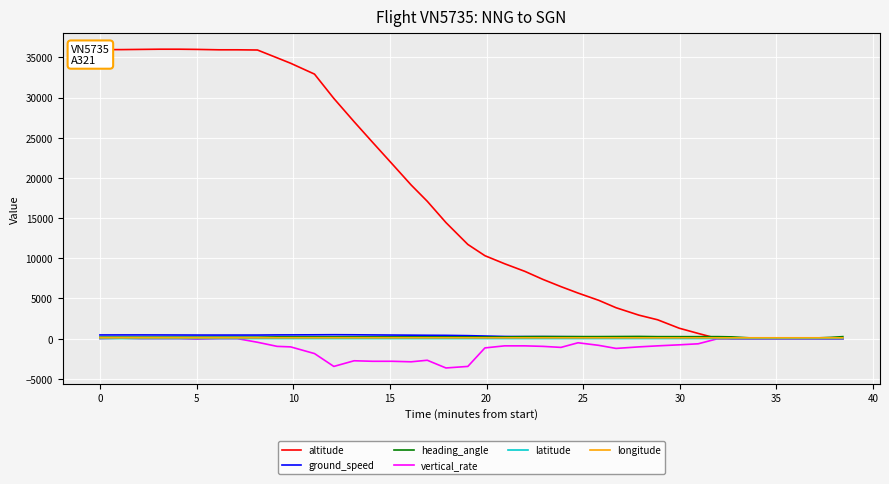

Which series has the widest spread of values?

altitude